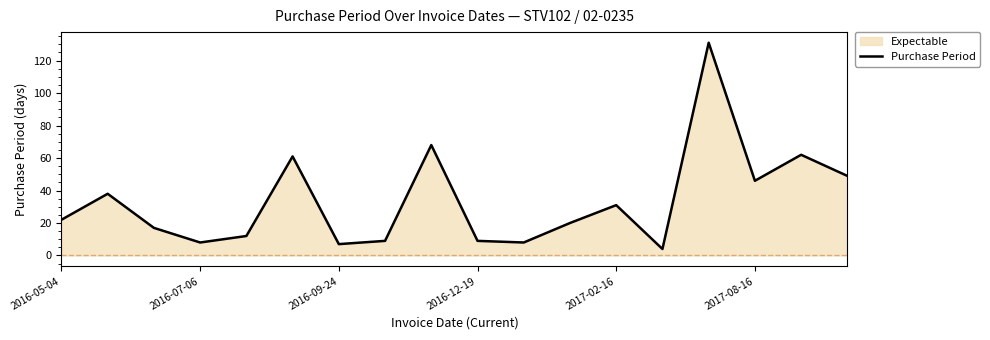

What is the difference between the values at 2016-09-24 and 2017-08-16?

39